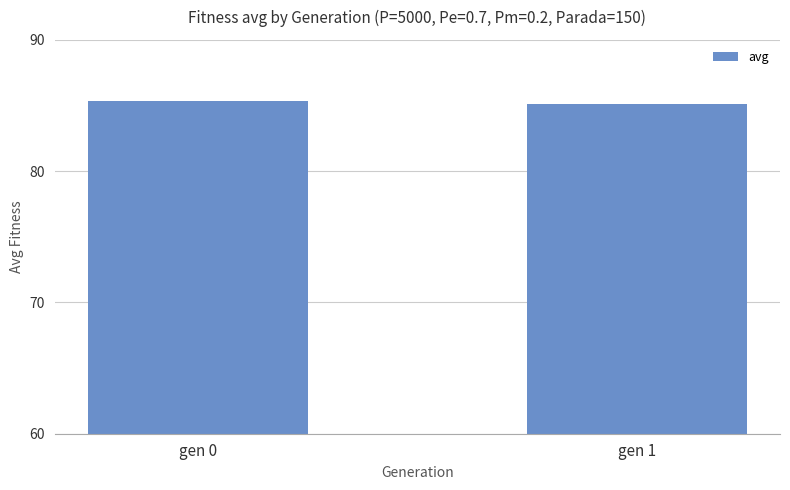

What is the greatest value displayed?

85.3